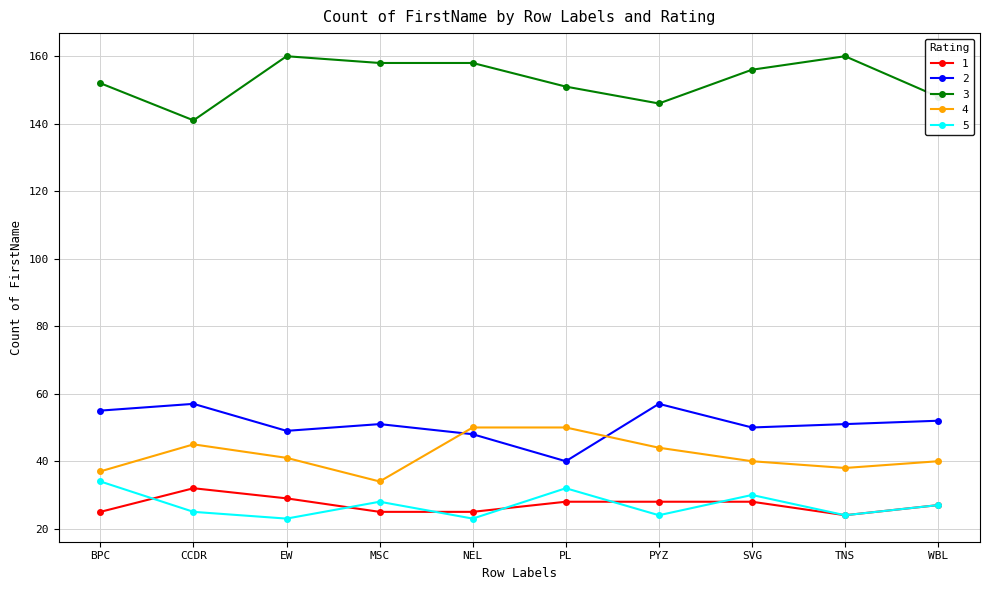

The 1 series shows 25 at BPC. True or false?

True